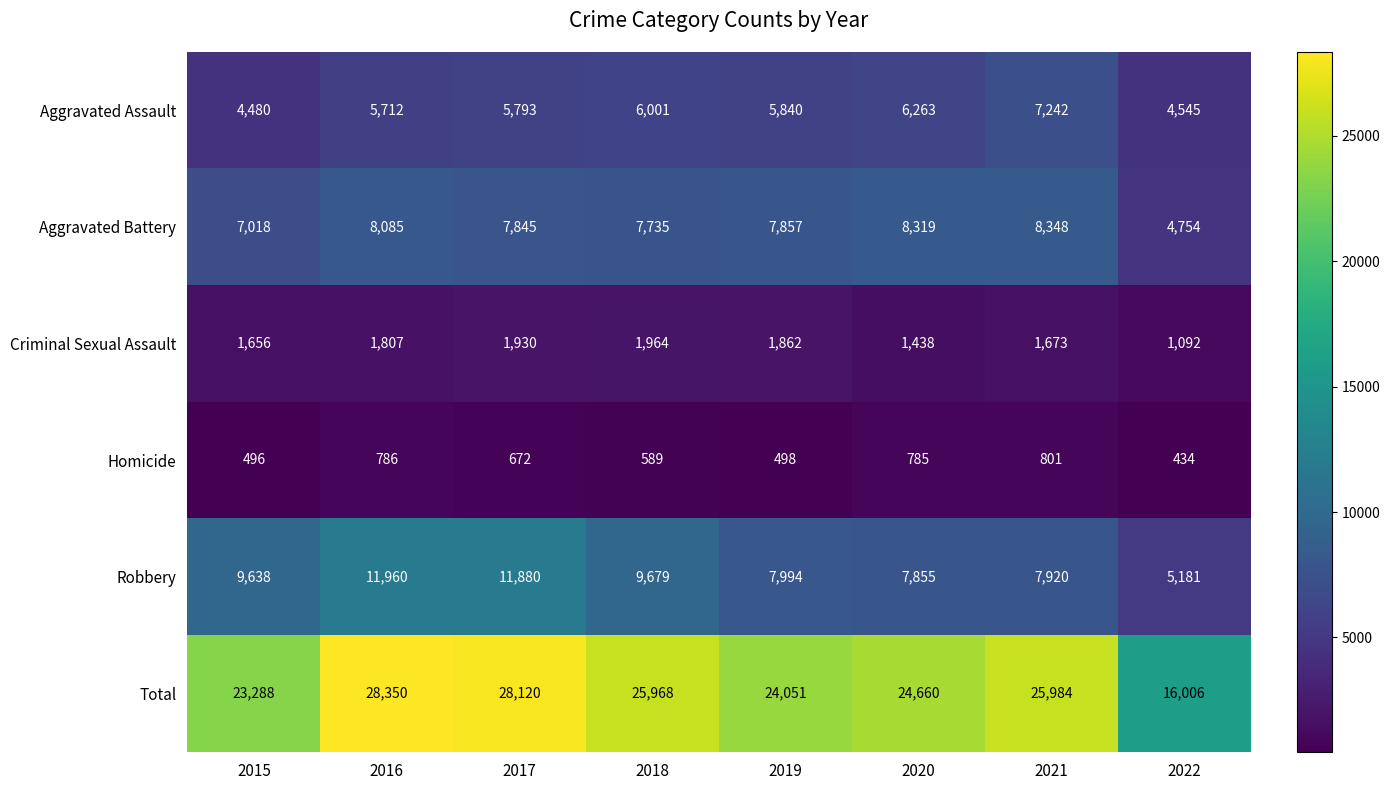

Is it true that Total equals 28120 at 2017?

True